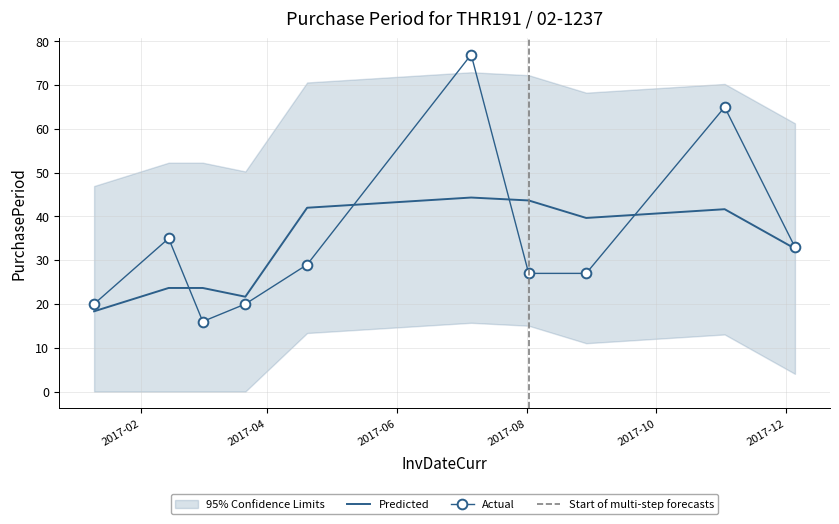

What is the difference between the maximum and minimum values?

61